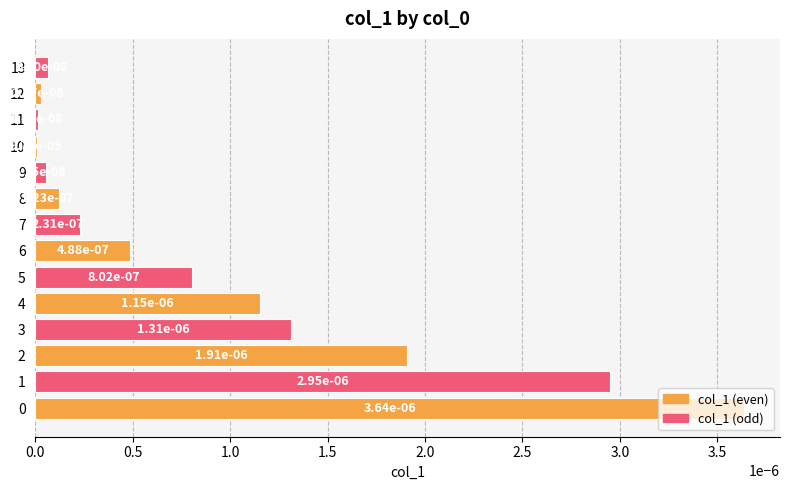

Which has a higher value, 5 or 9?

5